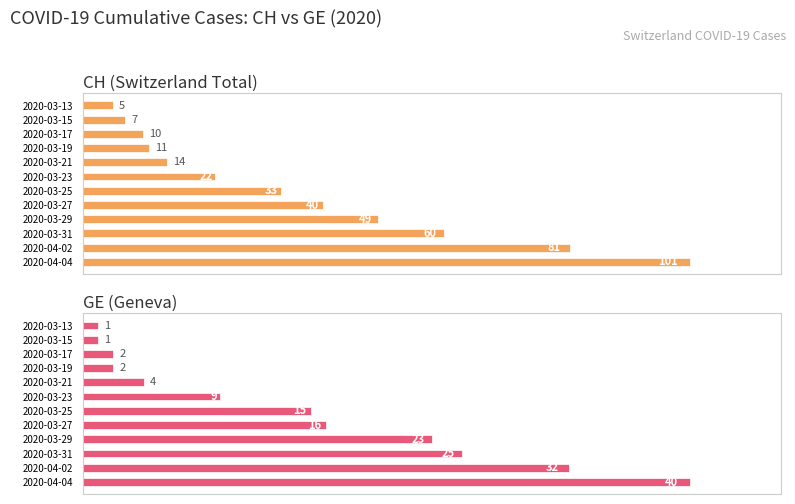

How many values in the GE (Geneva) series are below 15?

6